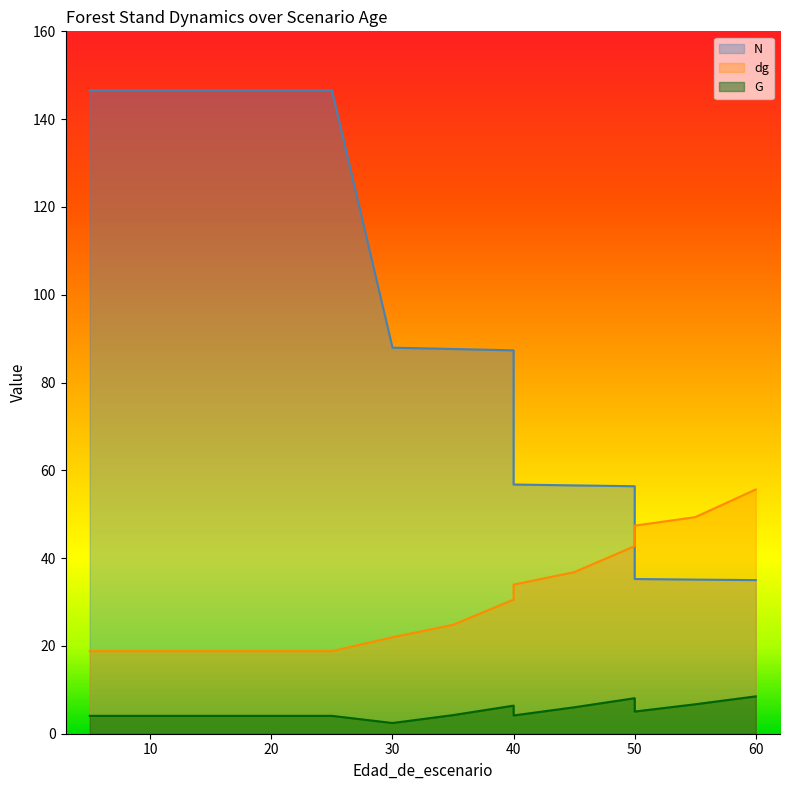

What is the minimum value shown in the chart?

2.4